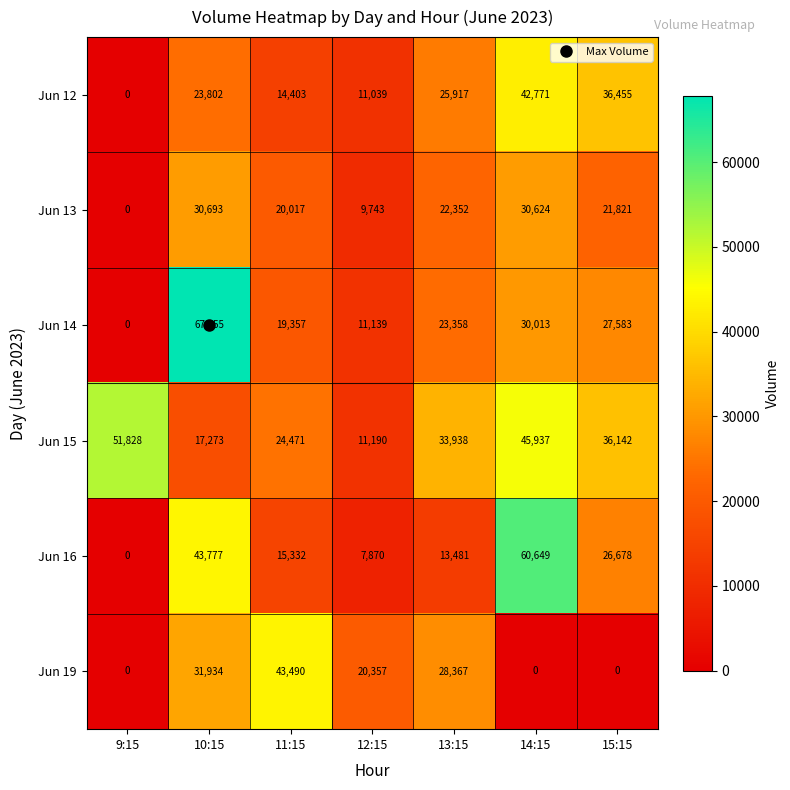

Between 10:15 and 14:15, which series saw the biggest shift?

Jun 14